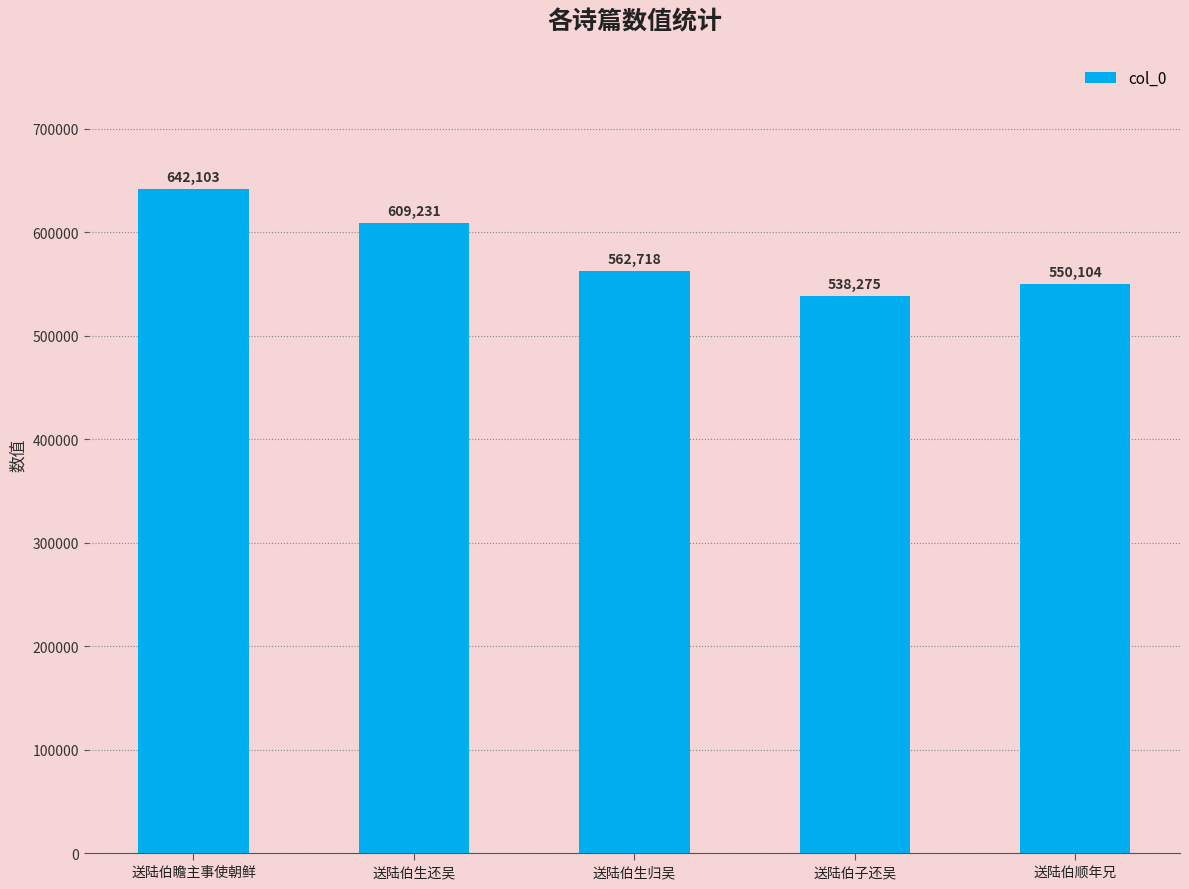

The chart shows a value of 562718 at 送陆伯生归吴. True or false?

True